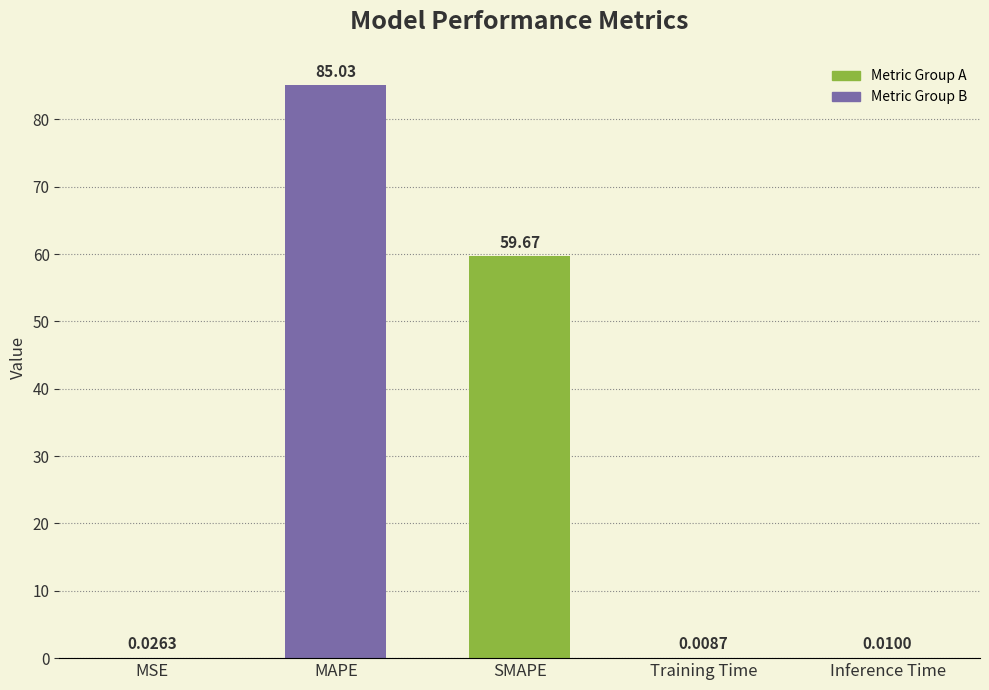

Which category has the highest value across all series?

MAPE